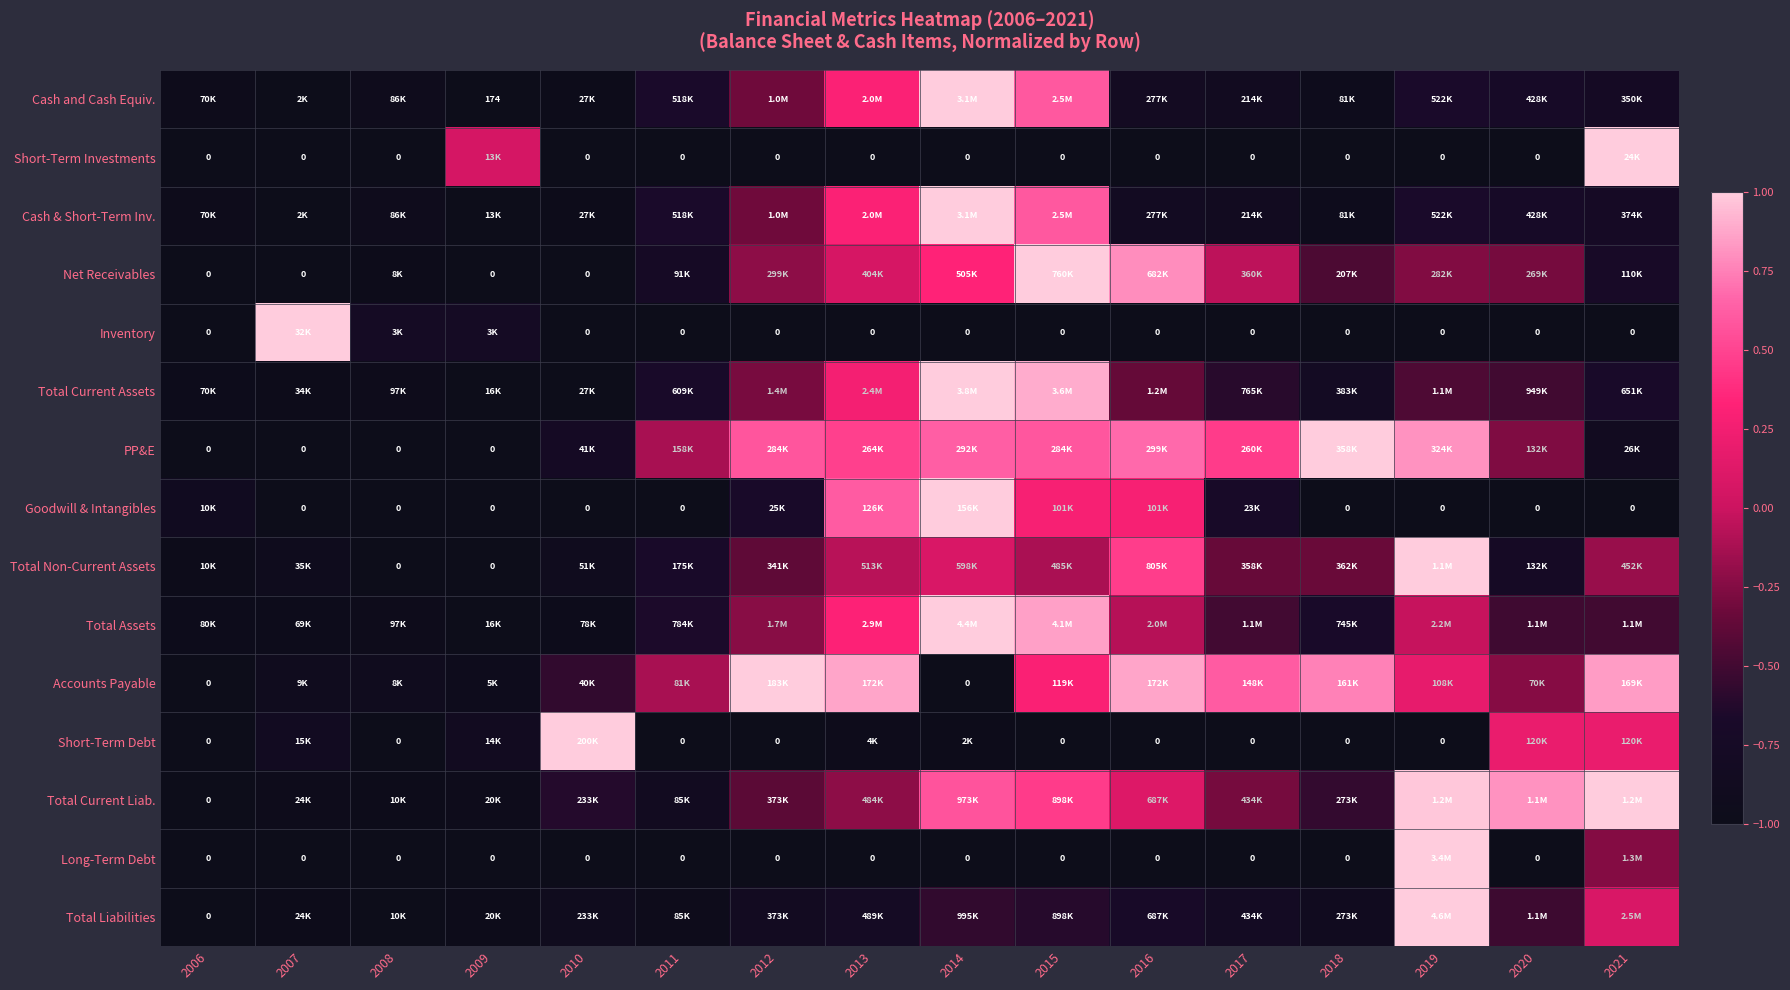

Which has a higher value, 2015 or 2019?

2015